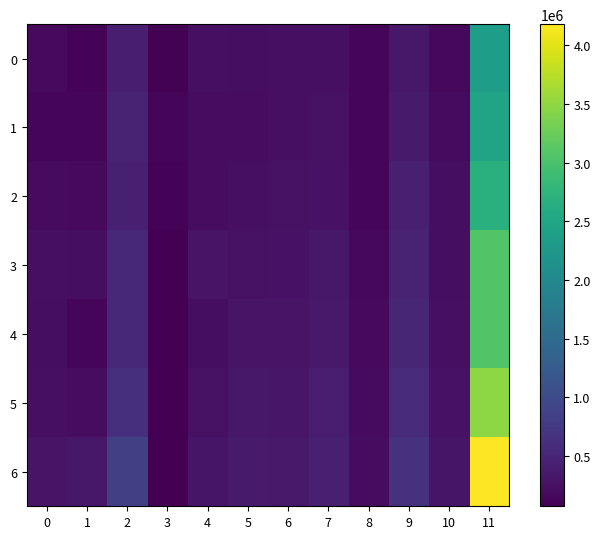

At 3, list the series in order from largest to smallest.

1, 2, 0, 6, 5, 3, 4